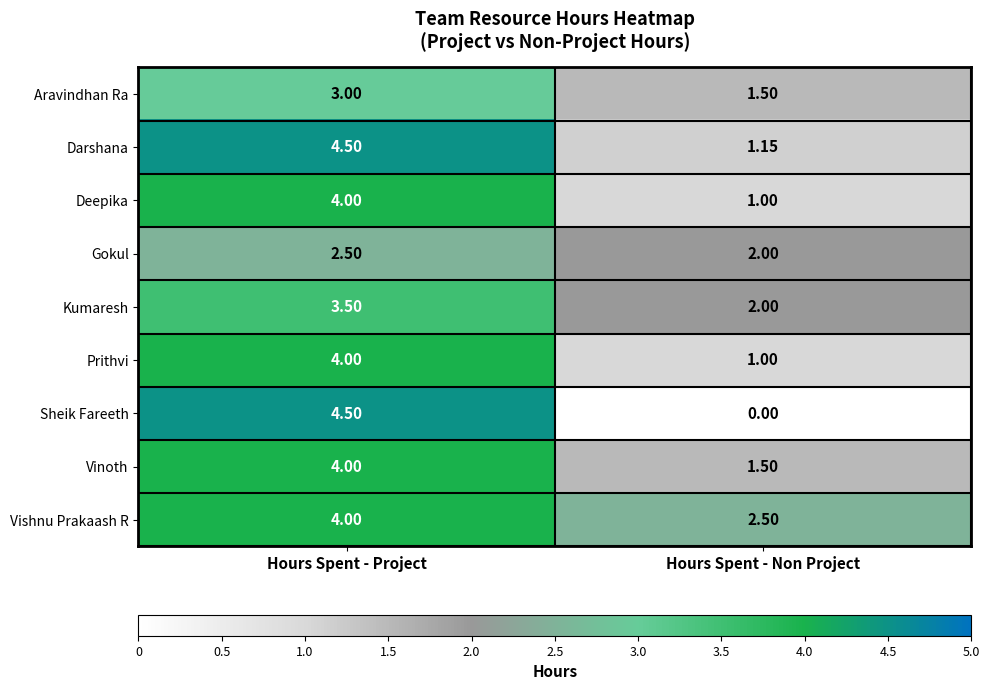

What is the total value across all series at Hours Spent - Non Project?

12.7